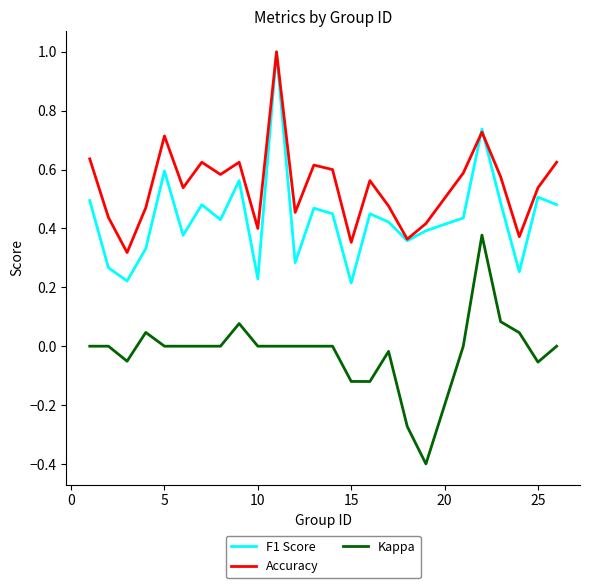

Which series has the largest total across all categories?

Accuracy